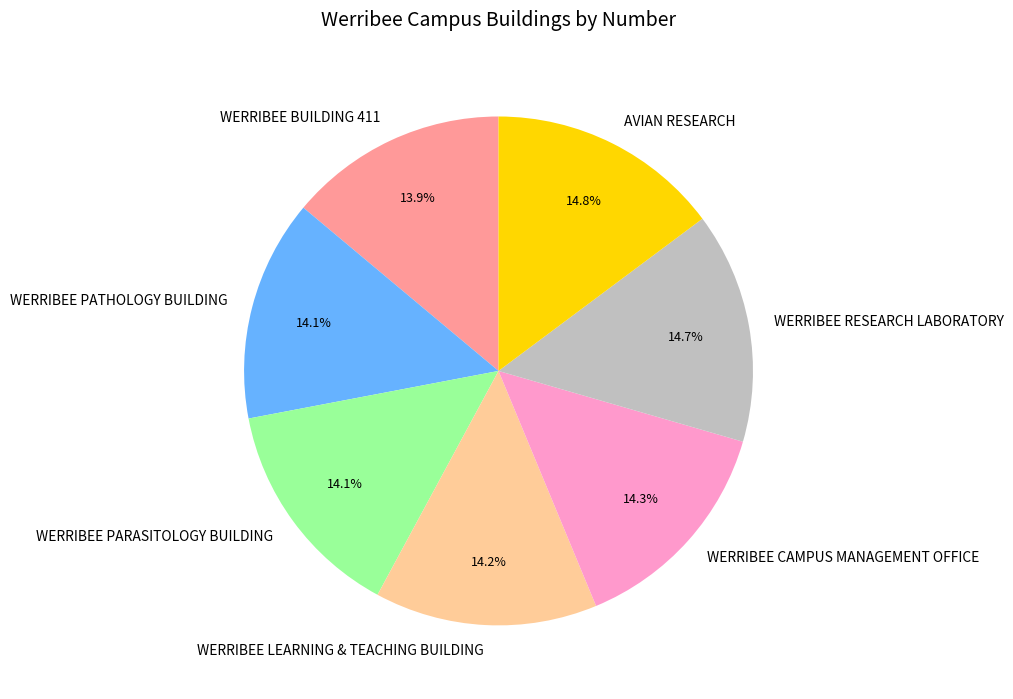

How many segments does this pie chart have?

7